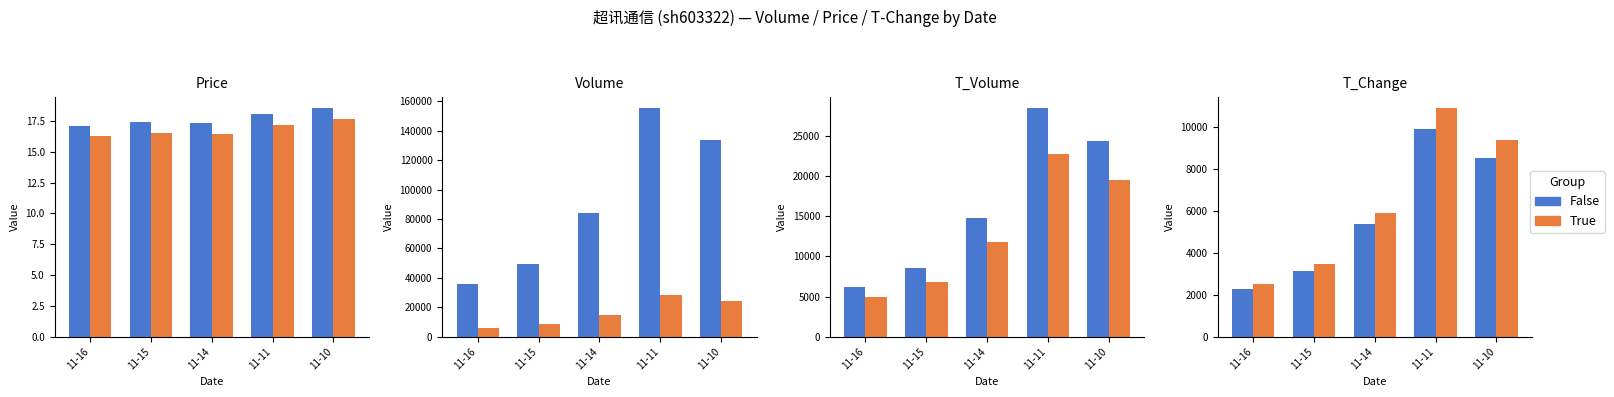

The False series shows 9930.0 at 11-11. True or false?

True